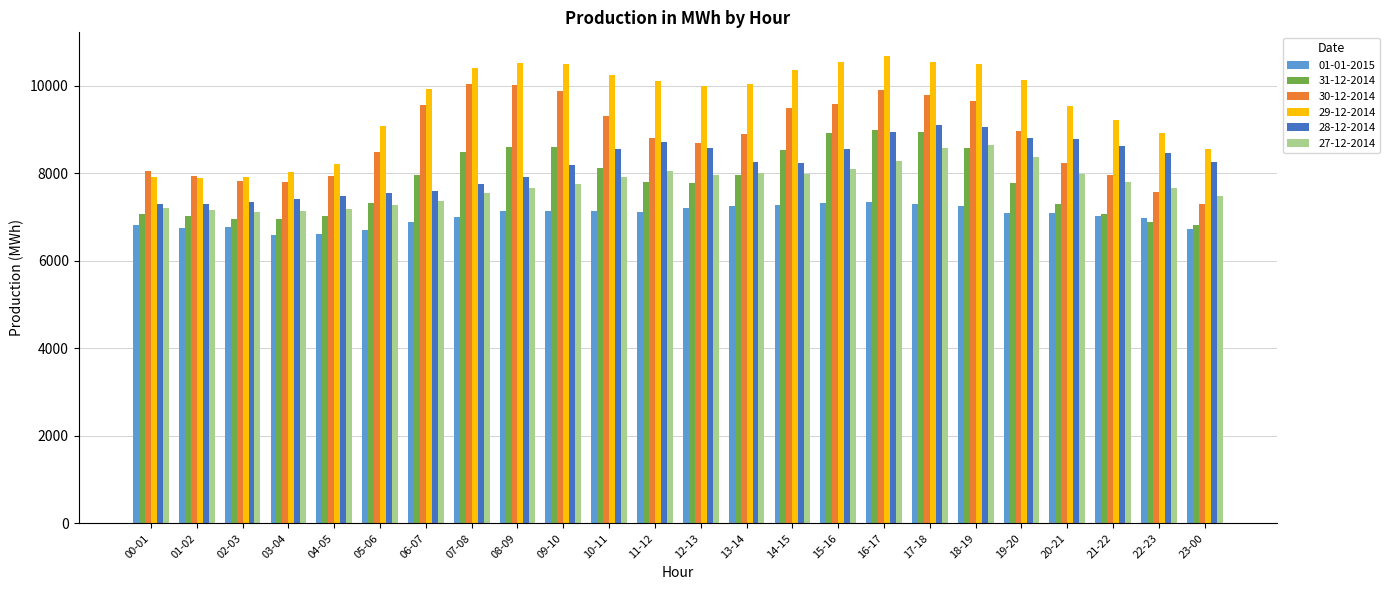

Which series has the largest total across all categories?

29-12-2014